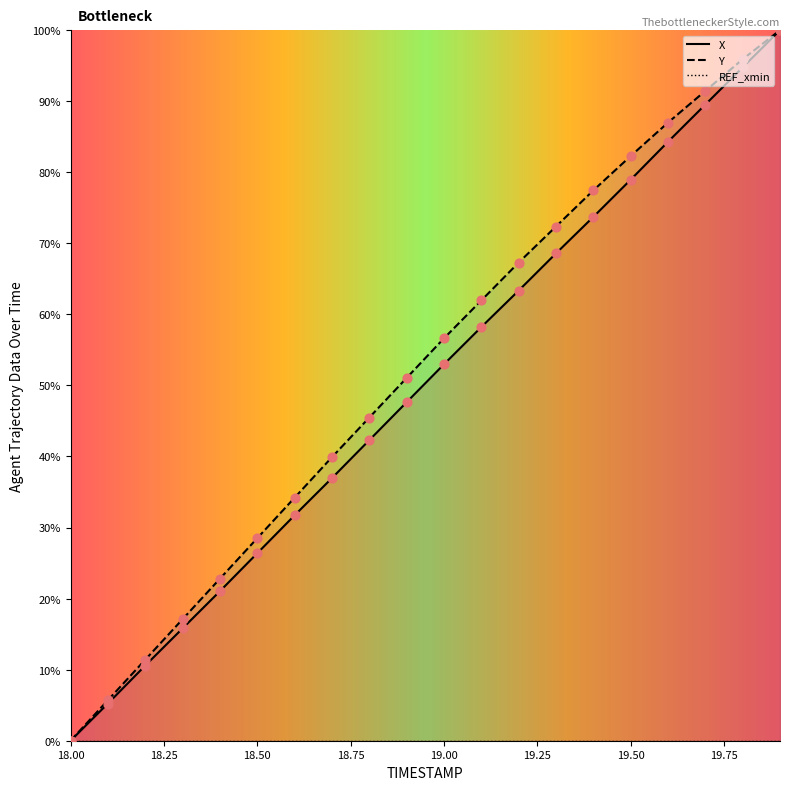

Which series contains the lowest Y value?

X